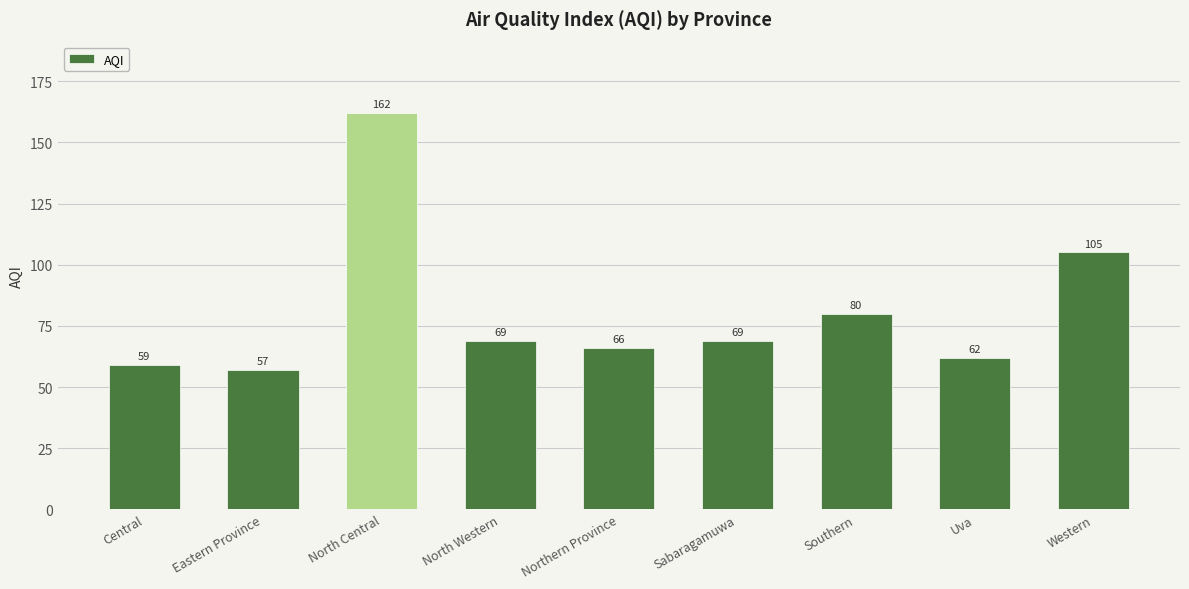

The chart shows a value of 32 at Eastern Province. True or false?

False